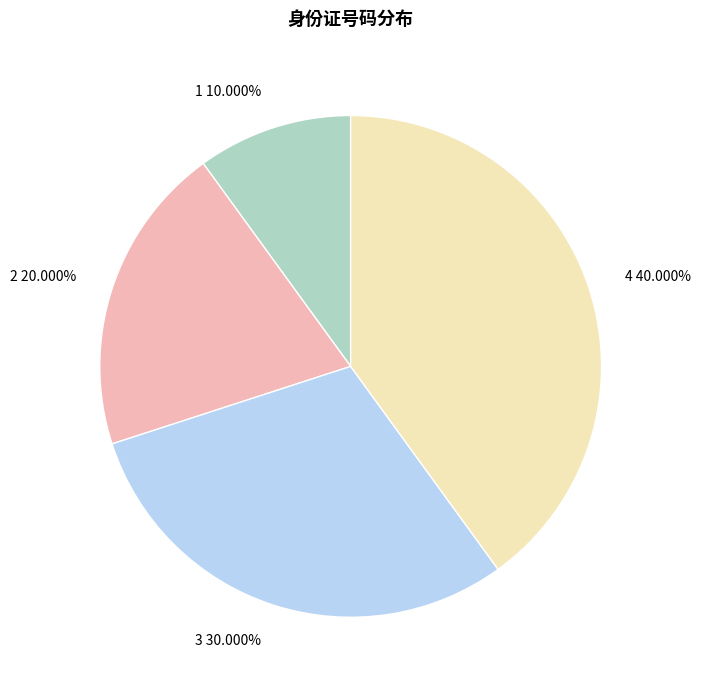

What percentage is the 1 slice, to the nearest percent?

10%